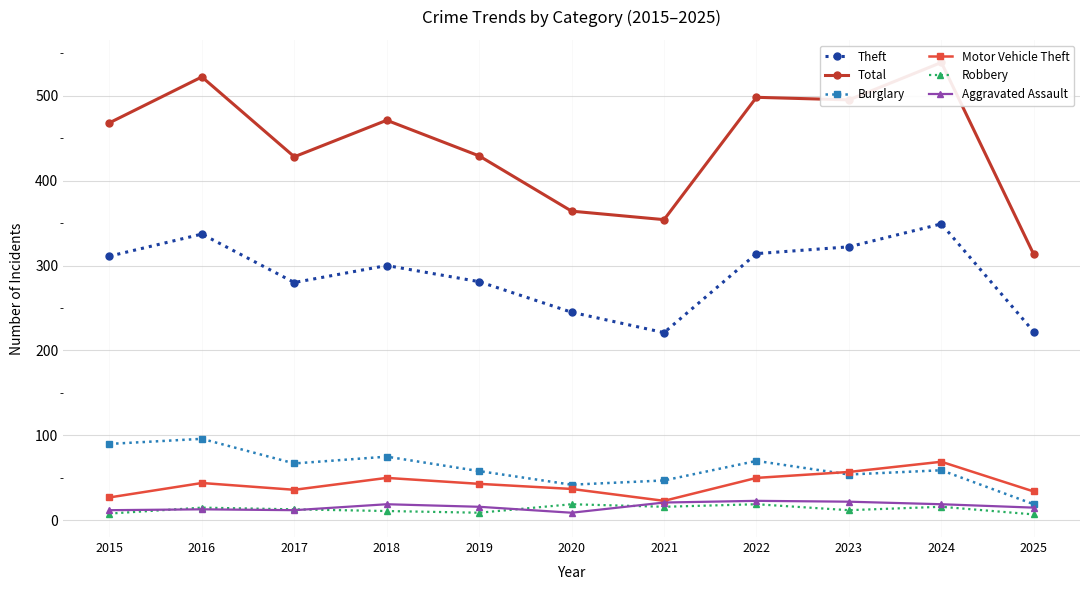

List the labels in order of Robbery value, smallest first.

2025, 2015, 2019, 2018, 2023, 2017, 2016, 2021, 2024, 2020, 2022